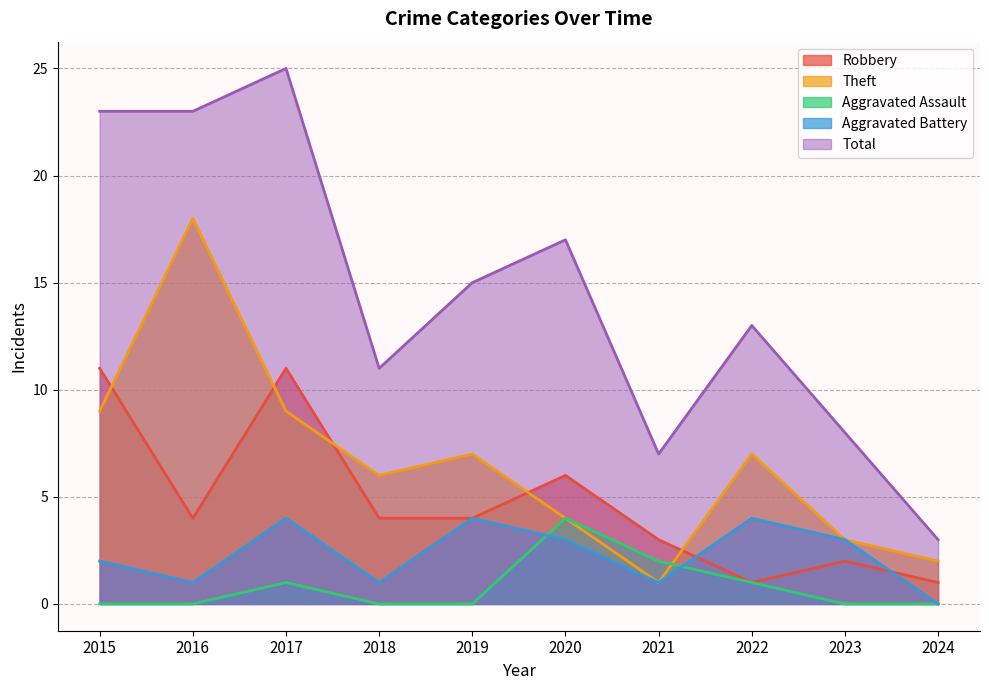

What is the difference between the maximum and second lowest values in the Aggravated Battery series?

3